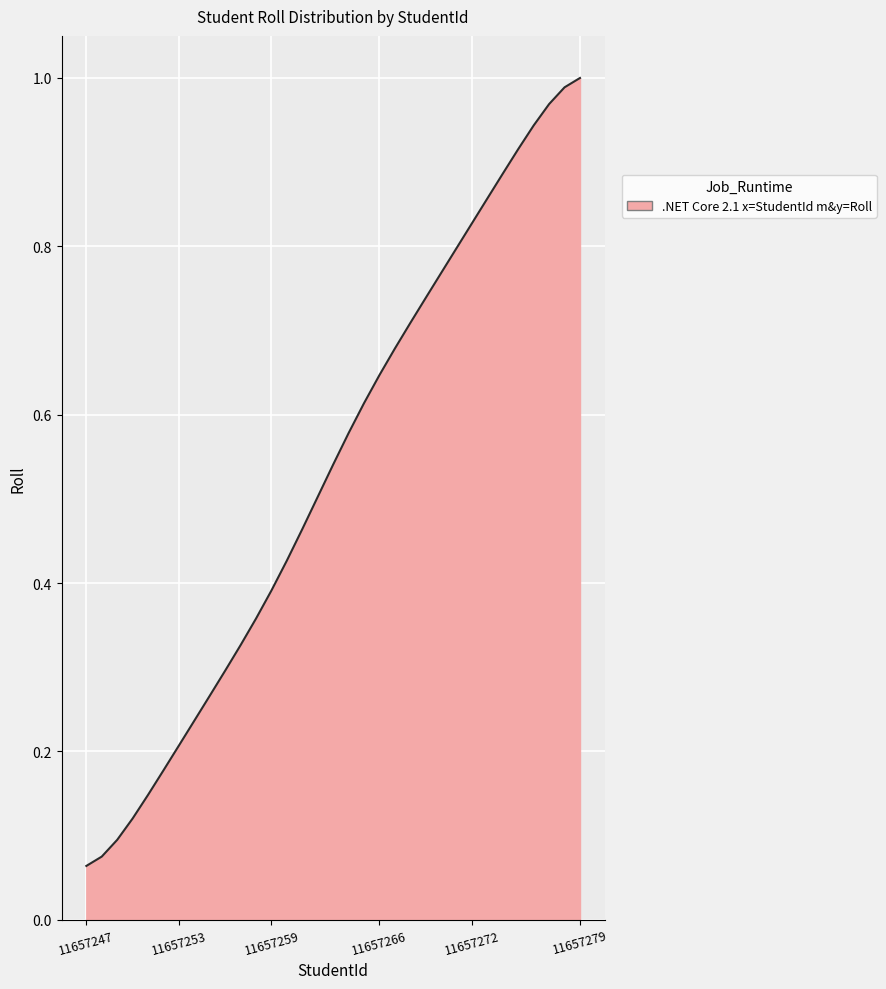

Reading left to right, transcribe all the data shown in this chart.

11657247=0.1	11657248=0.1	11657249=0.1	11657250=0.1	11657251=0.1	11657252=0.2	11657253=0.2	11657254=0.2	11657255=0.3	11657256=0.3	11657257=0.3	11657258=0.4	11657259=0.4	11657260=0.4	11657261=0.5	11657262=0.5	11657263=0.5	11657264=0.6	11657265=0.6	11657266=0.6	11657267=0.7	11657268=0.7	11657269=0.7	11657270=0.8	11657271=0.8	11657272=0.8	11657273=0.9	11657274=0.9	11657275=0.9	11657276=0.9	11657277=1.0	11657278=1.0	11657279=1.0